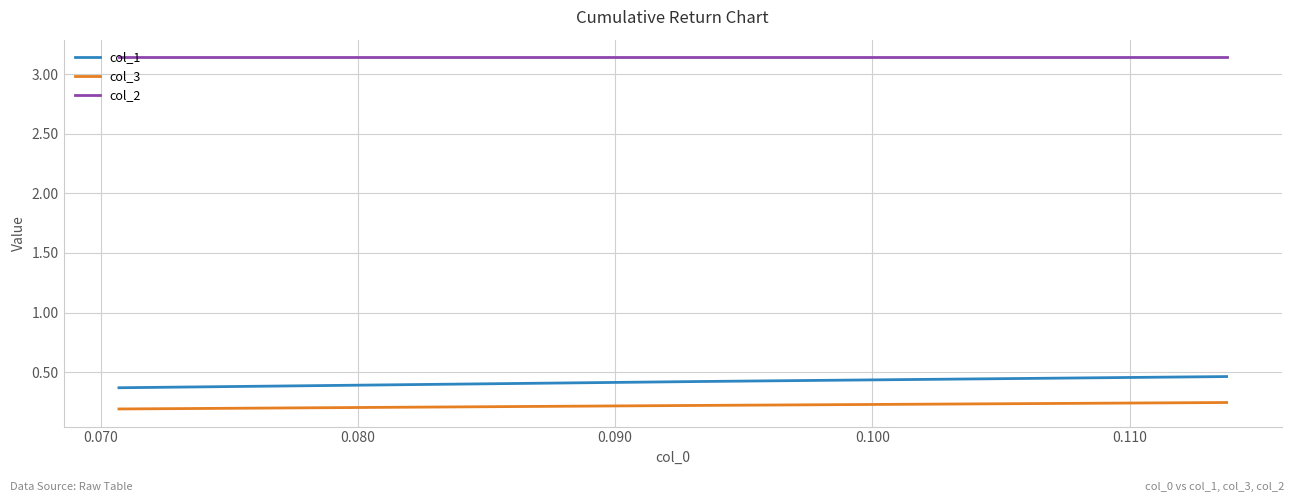

Which series has the largest total across all categories?

col_2